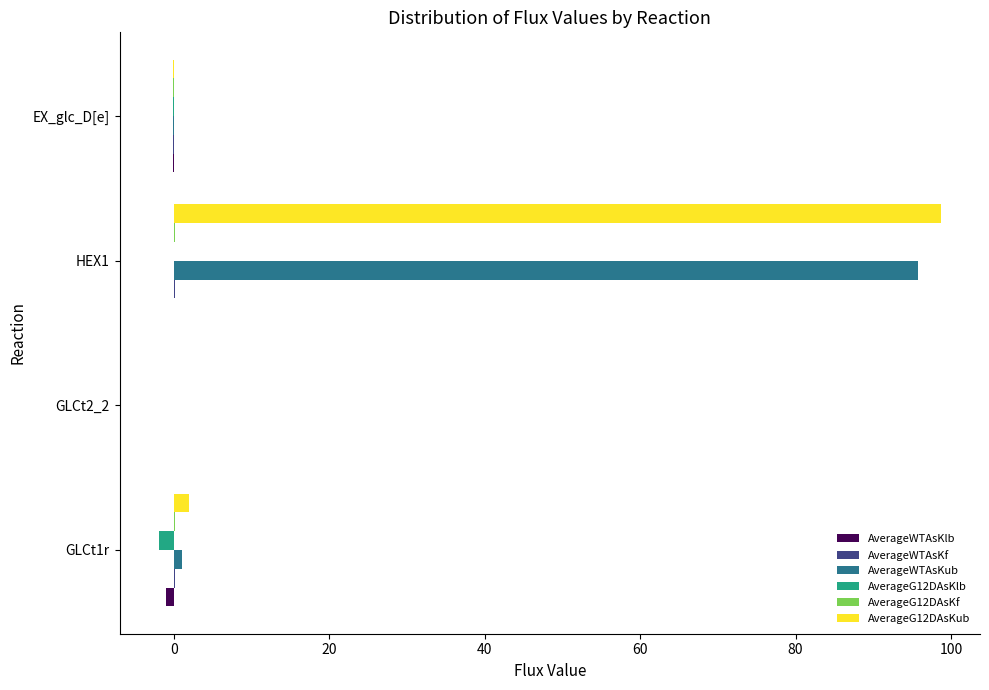

What is the maximum value shown in the chart?

98.7